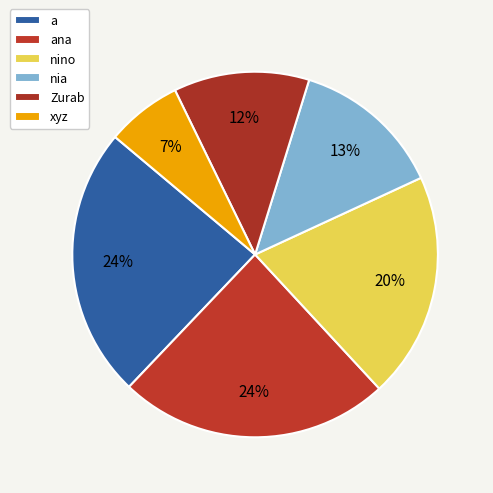

The nia slice represents 13% of the pie. True or false?

True